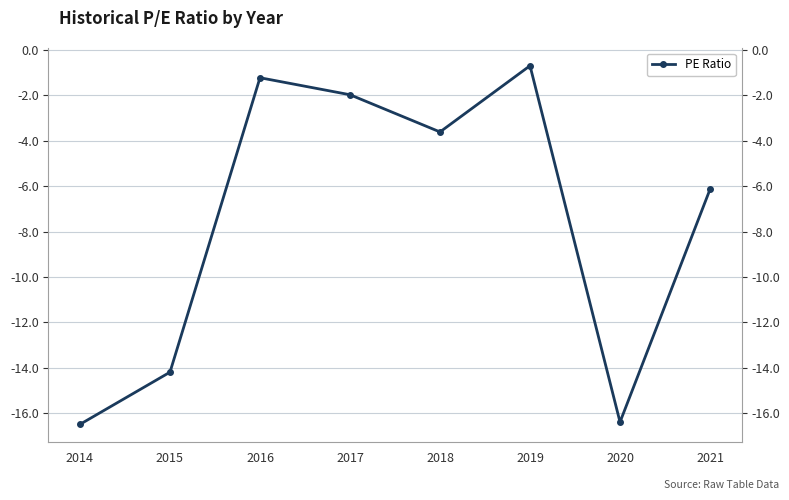

What is the value of the 8th point from the left?

-6.1